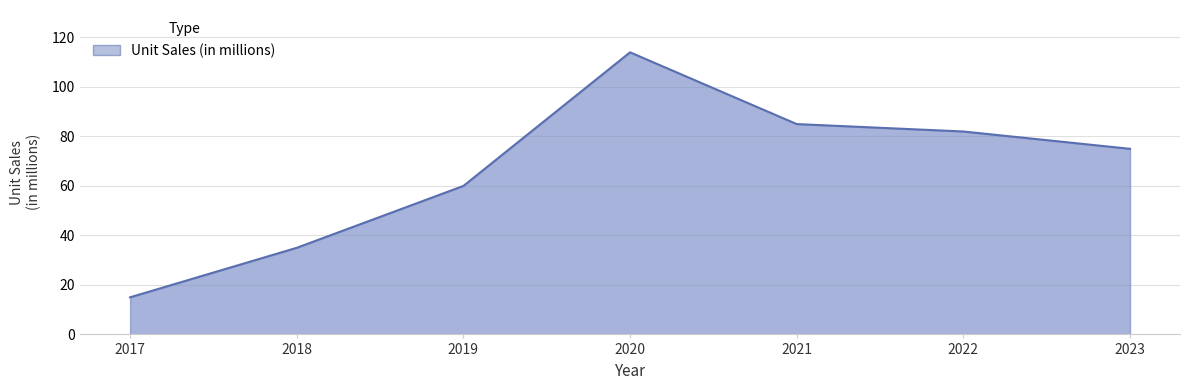

Rank the categories by value from highest to lowest.

2020, 2021, 2022, 2023, 2019, 2018, 2017